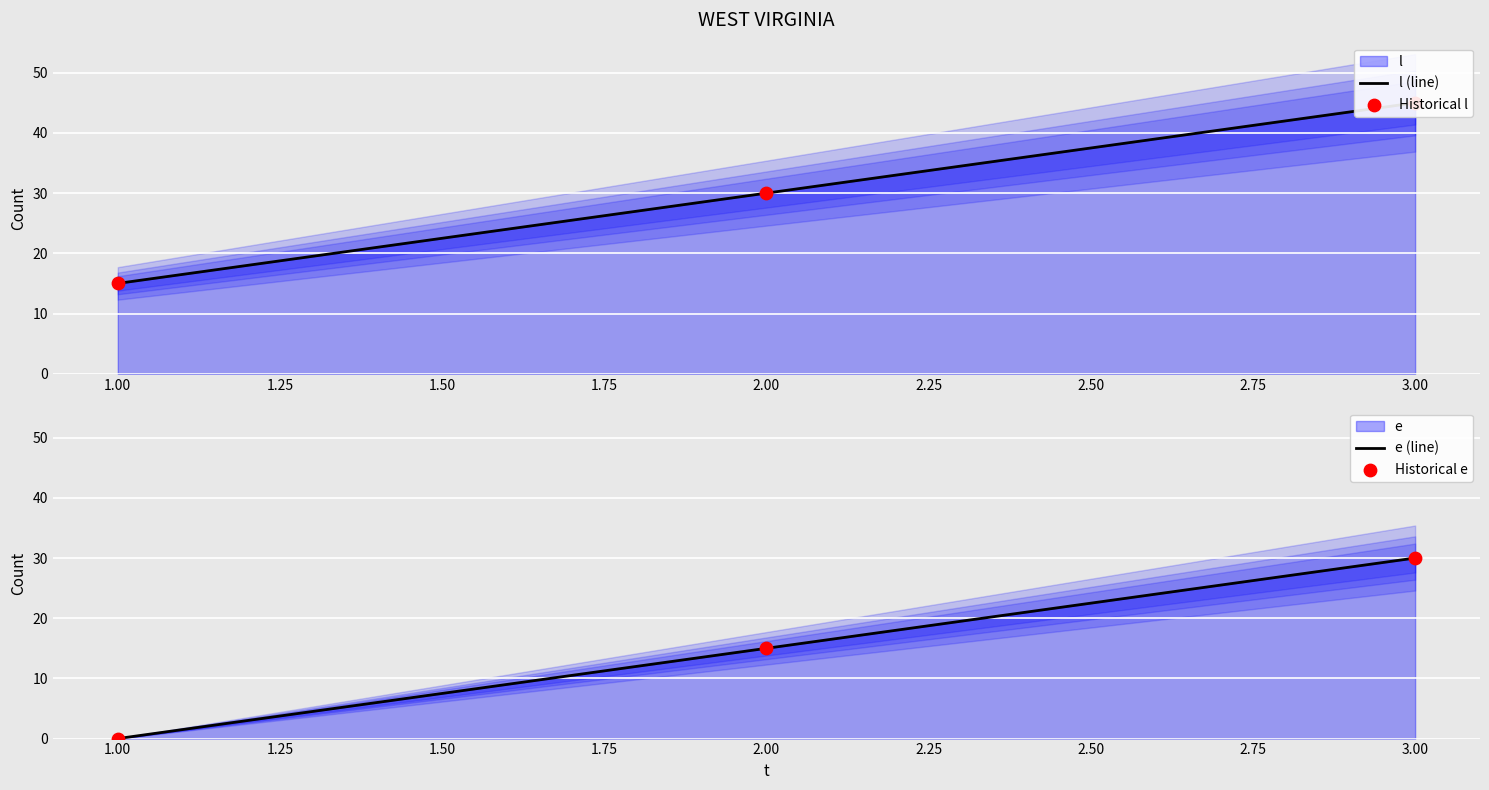

Which series reaches the maximum Y coordinate?

l (line)